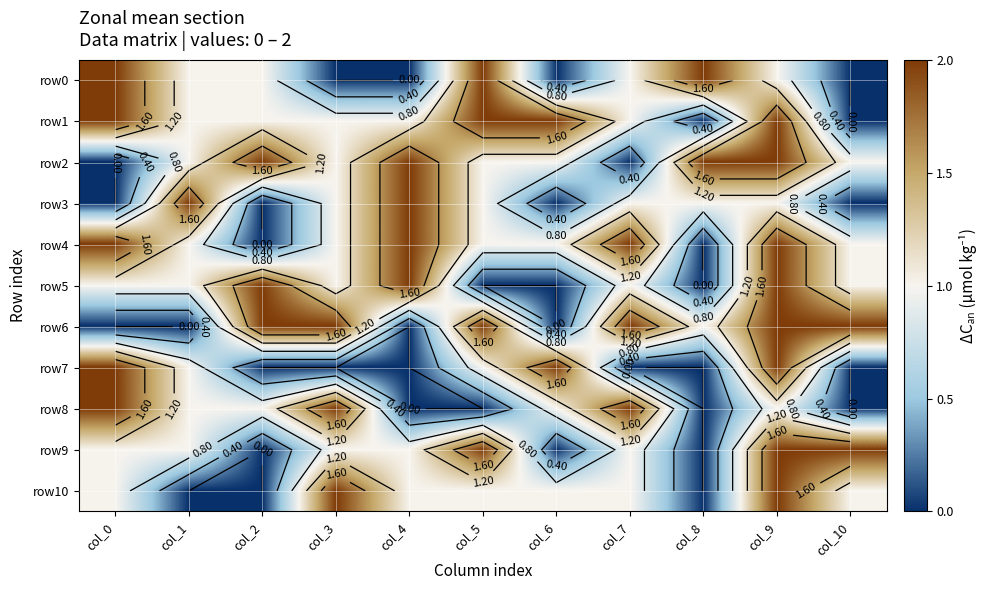

At which label does row1 first exceed 1?

col_0